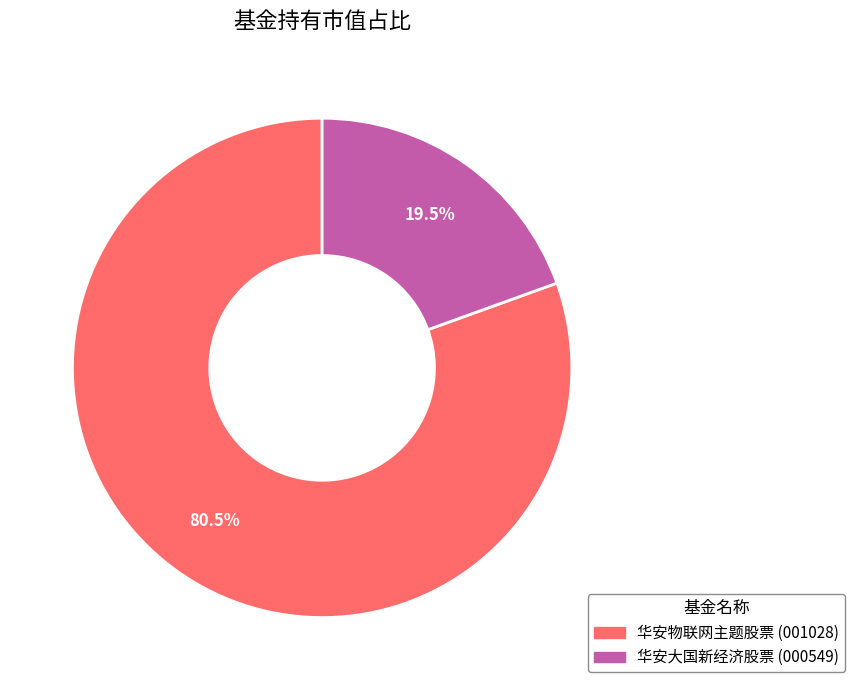

To the nearest percent, what is the difference between the largest and smallest slice percentages?

61%